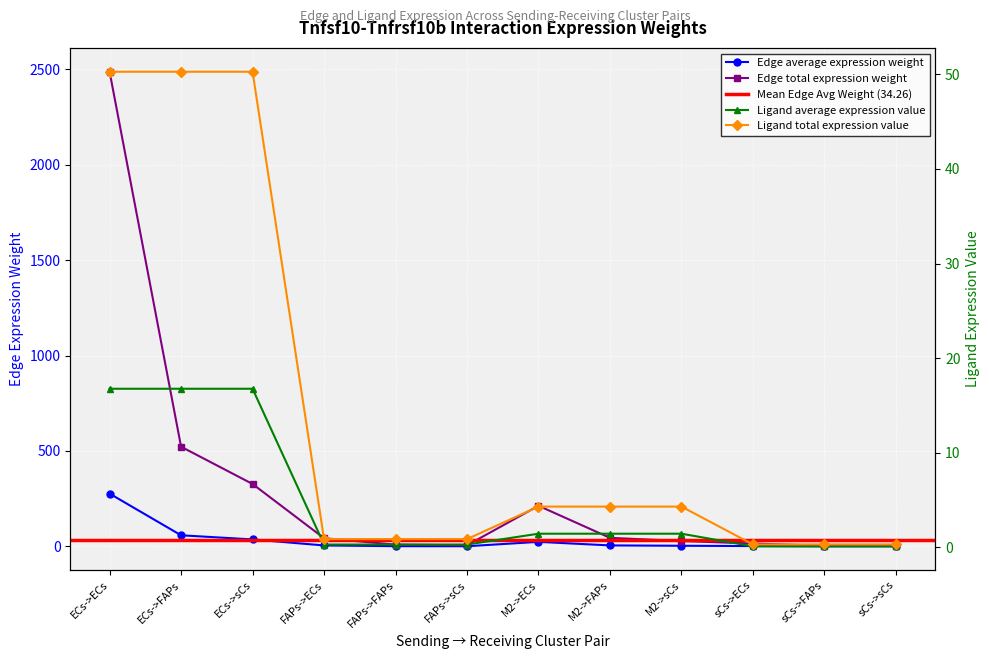

Is it true that Edge total expression weight equals 56.3 at ECs->sCs?

False